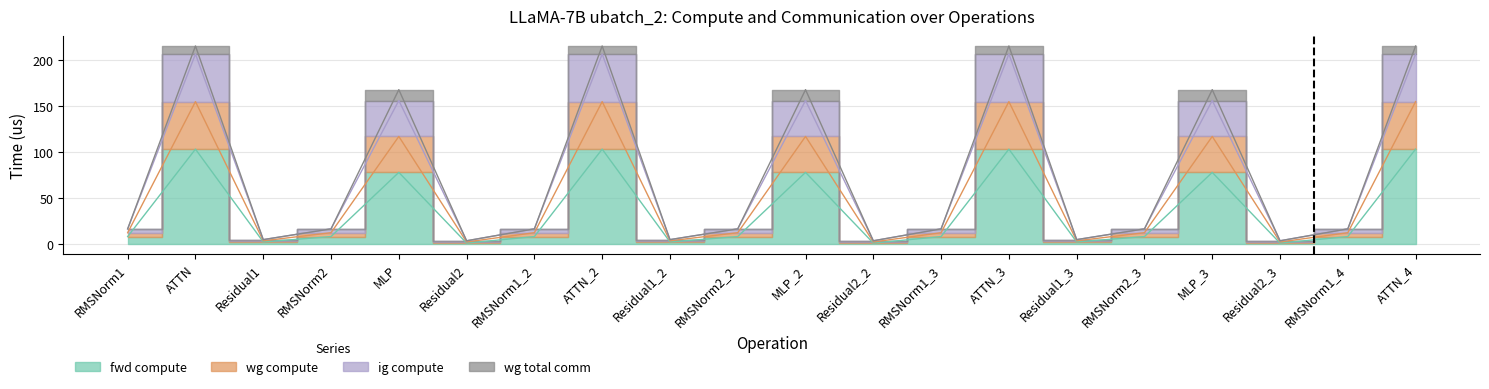

How many categories are shown in the chart?

20